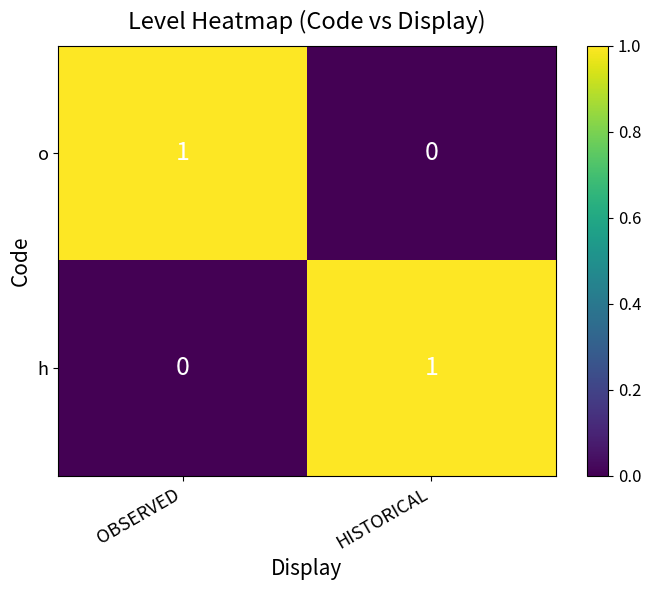

Is the value of o at OBSERVED greater than the value of h at OBSERVED?

Yes